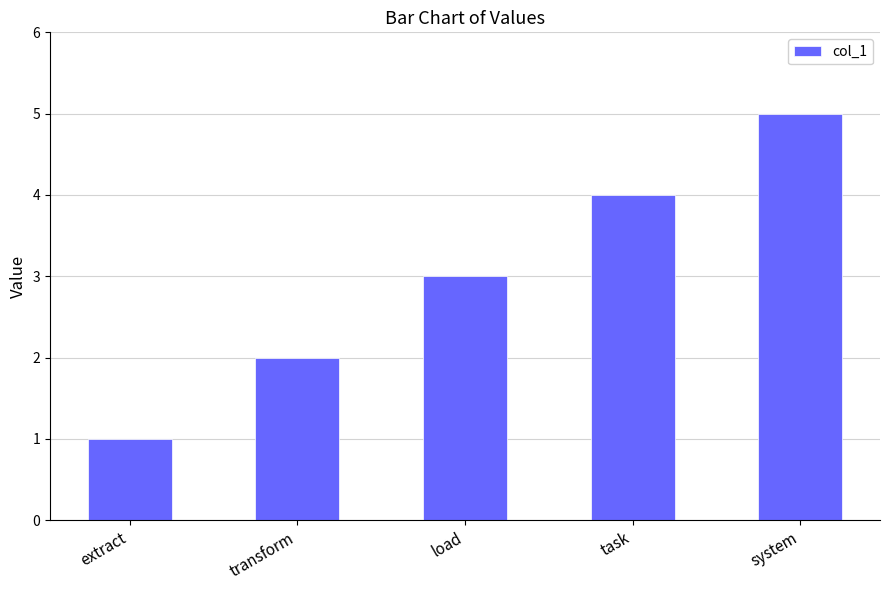

Is it true that the value at extract is 1?

True